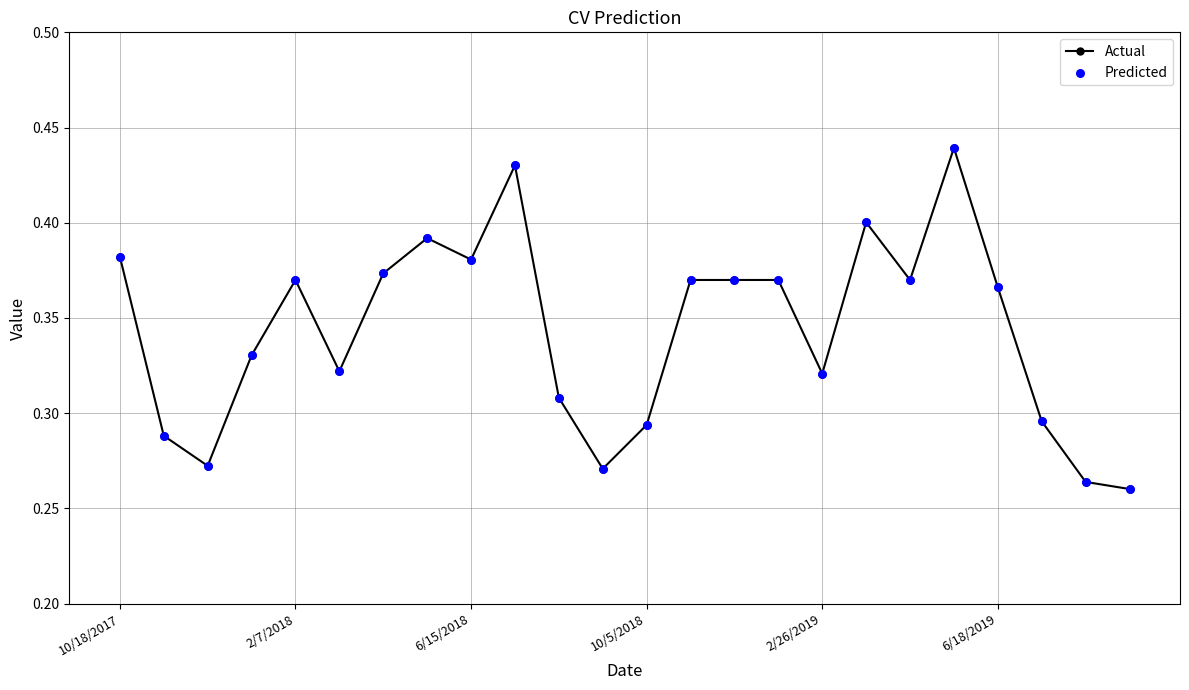

What is the sum of all values?

8.2